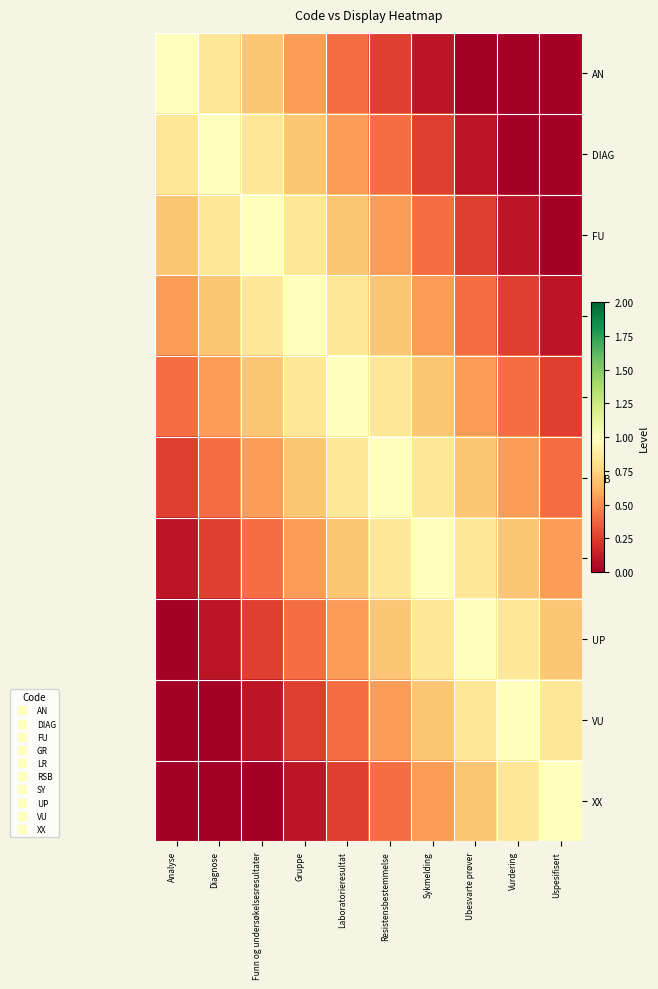

Which series has the widest spread of values?

AN